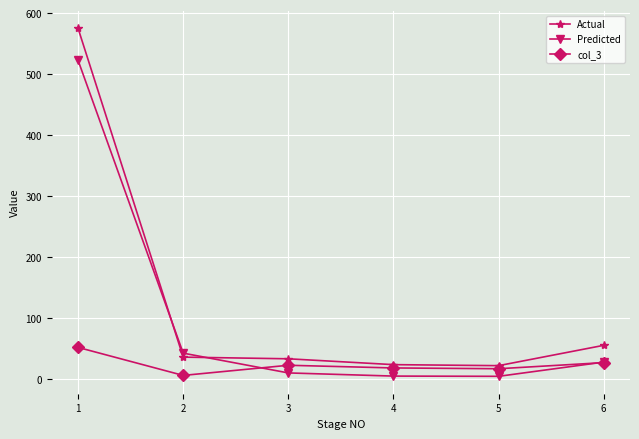

Which series has the widest spread of values?

Actual